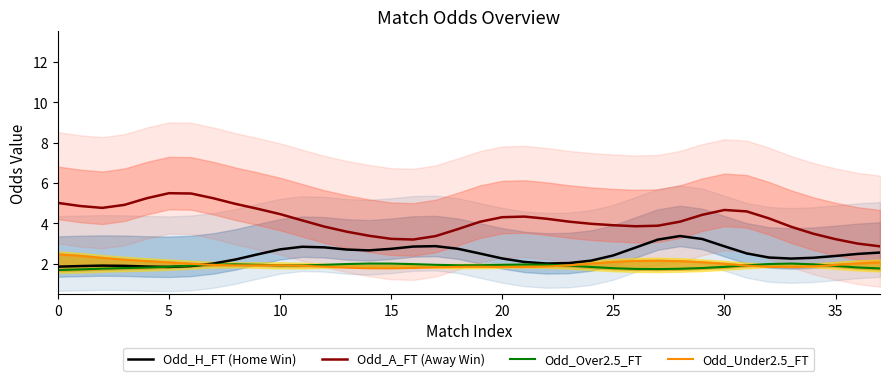

What is the maximum value for Odd_Over2.5_FT?

2.0